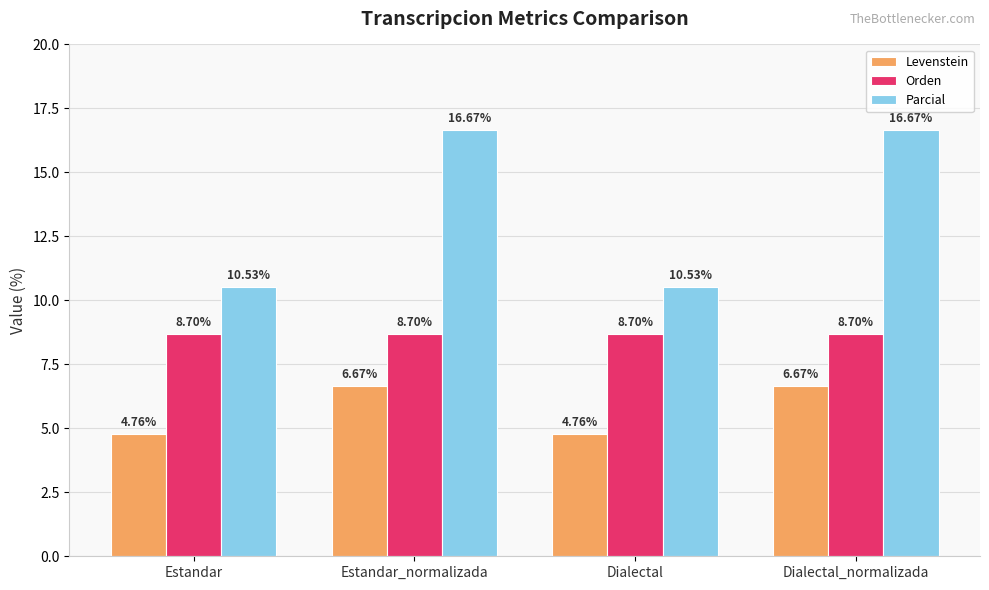

The value of Orden at Dialectal_normalizada is 13.5. True or false?

False